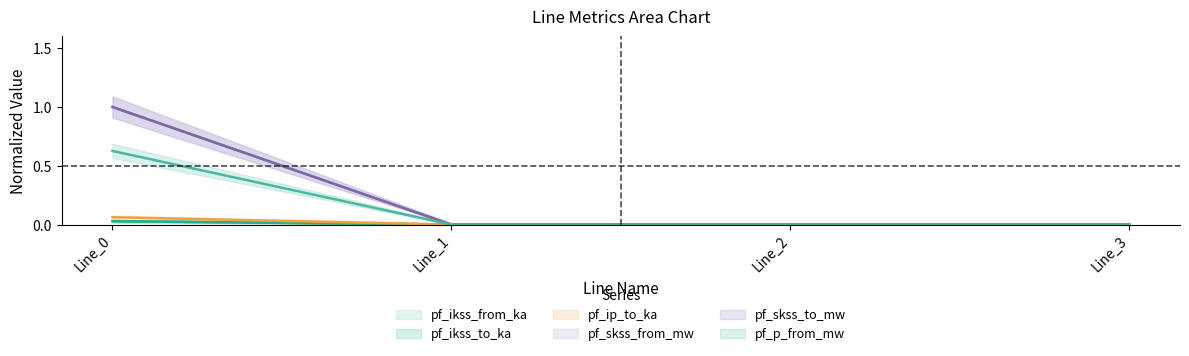

How many data points in pf_ip_to_ka are above 0?

1